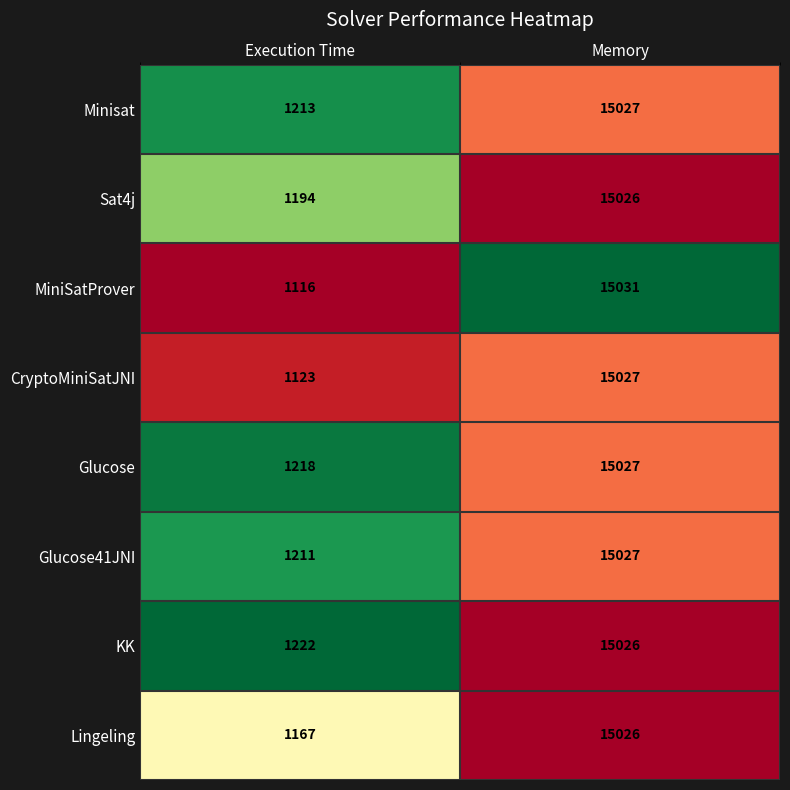

Which label corresponds to the largest value in the chart?

Memory